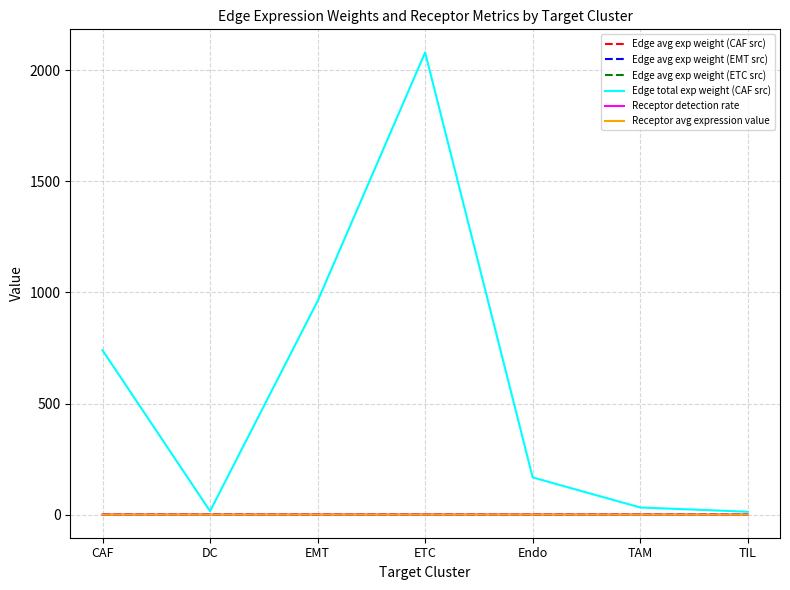

True or false: Edge avg exp weight (EMT src) and Edge avg exp weight (ETC src) intersect in this chart.

False